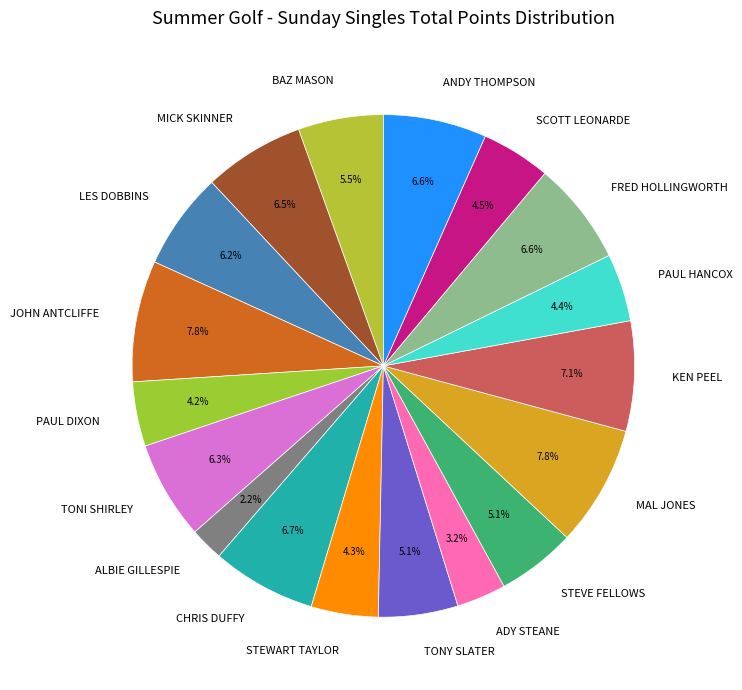

Approximately how many times larger is the value at TONI SHIRLEY compared to CHRIS DUFFY?

0.9